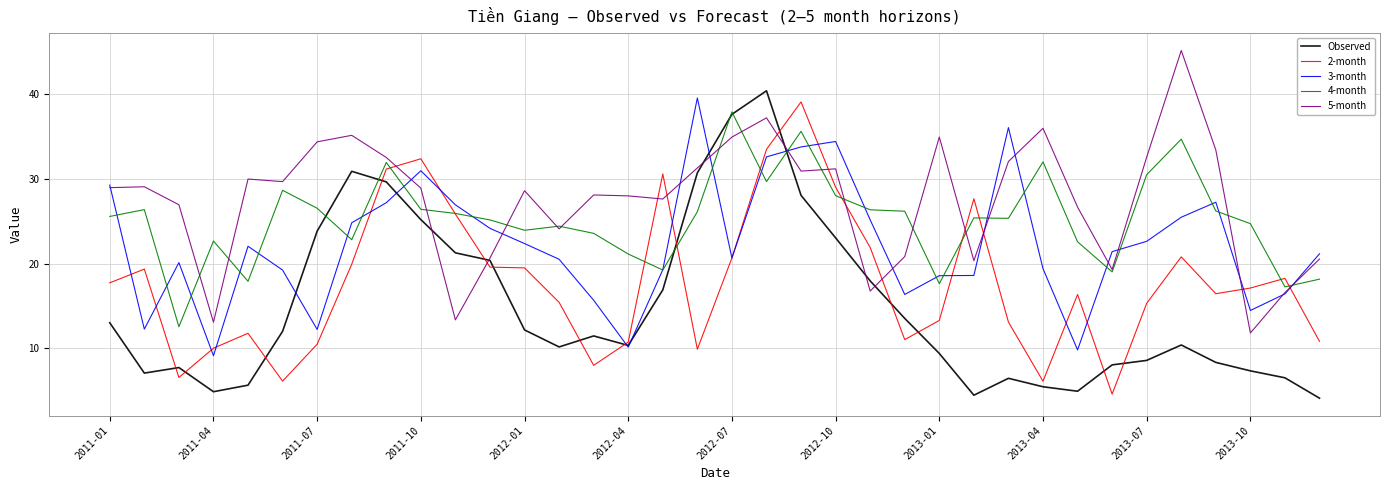

Rank the series by their average value, from lowest to highest.

Observed, 2-month, 3-month, 4-month, 5-month